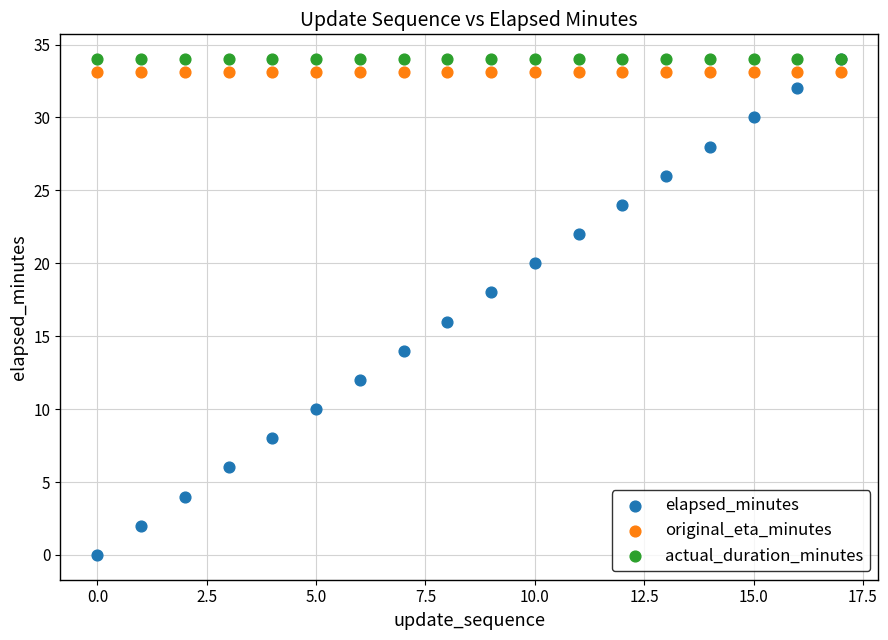

What are all the series names shown in the legend?

elapsed_minutes, original_eta_minutes, actual_duration_minutes